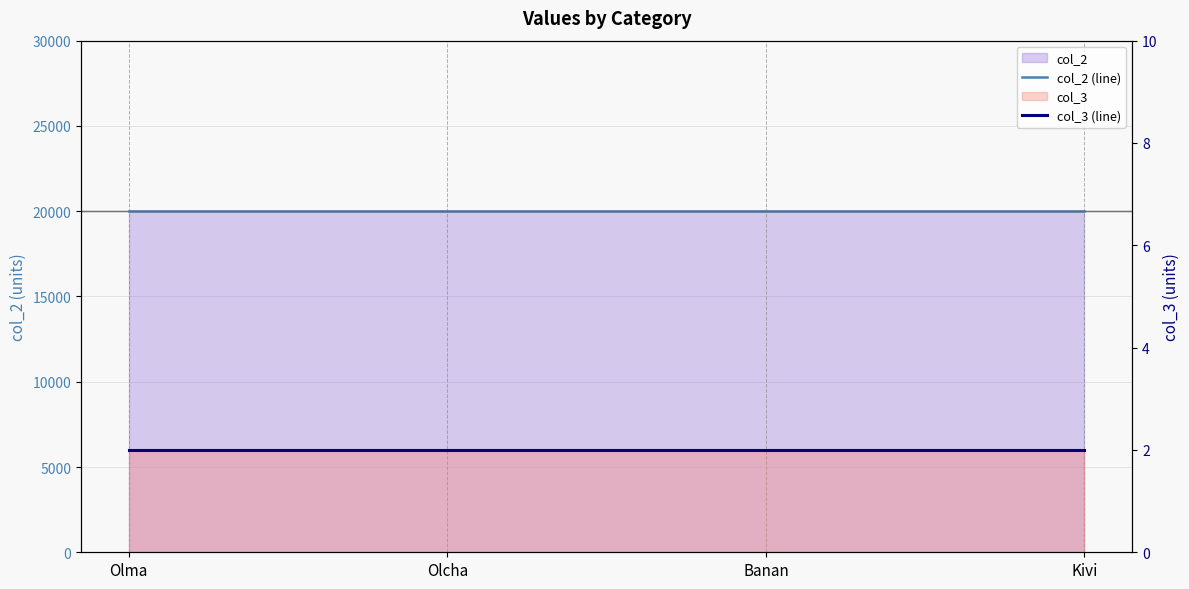

What is the label of the 3rd point from the right?

Olcha